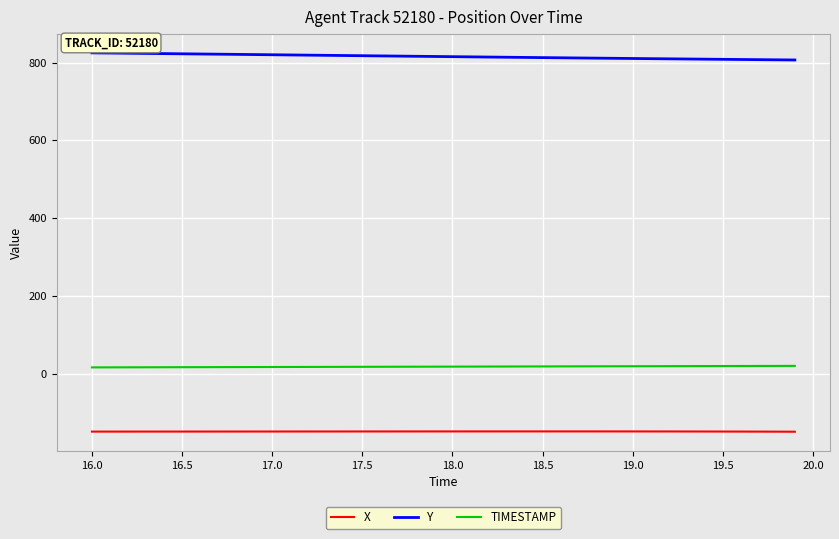

True or false: X and Y intersect in this chart.

False